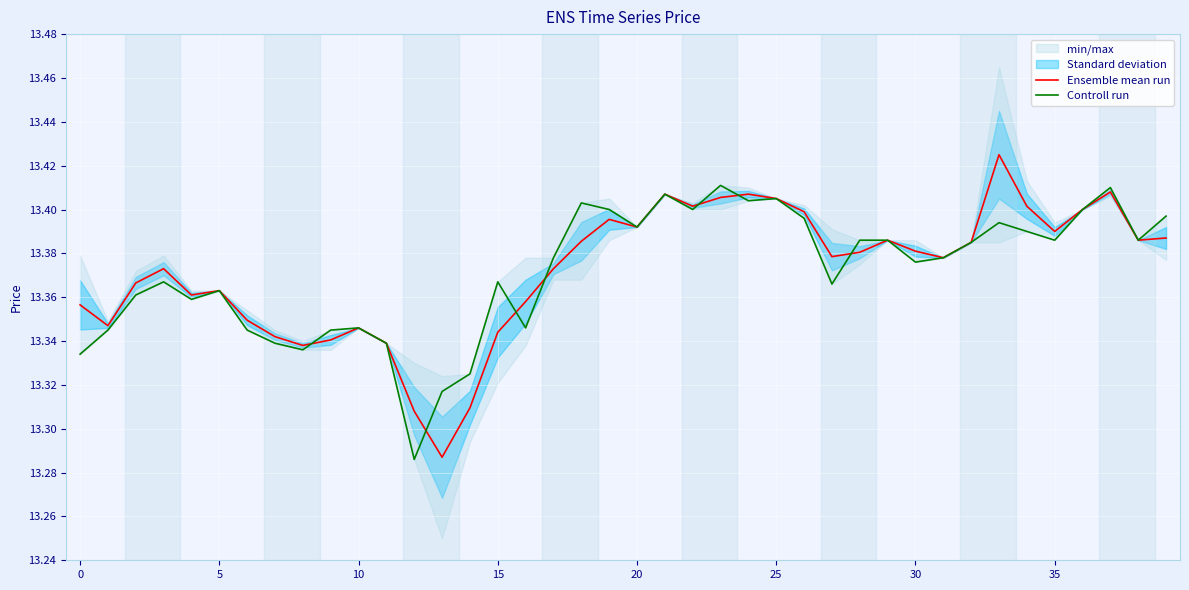

Which series has the largest range (max minus min)?

Ensemble mean run